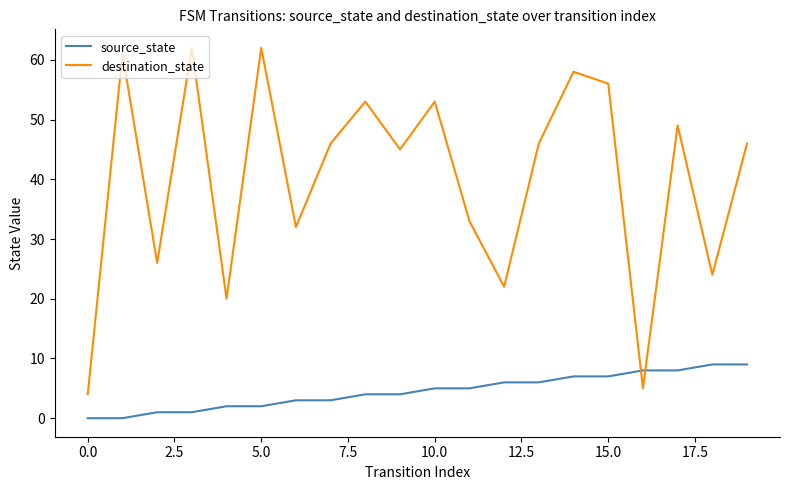

True or false: destination_state and source_state cross at least once.

True